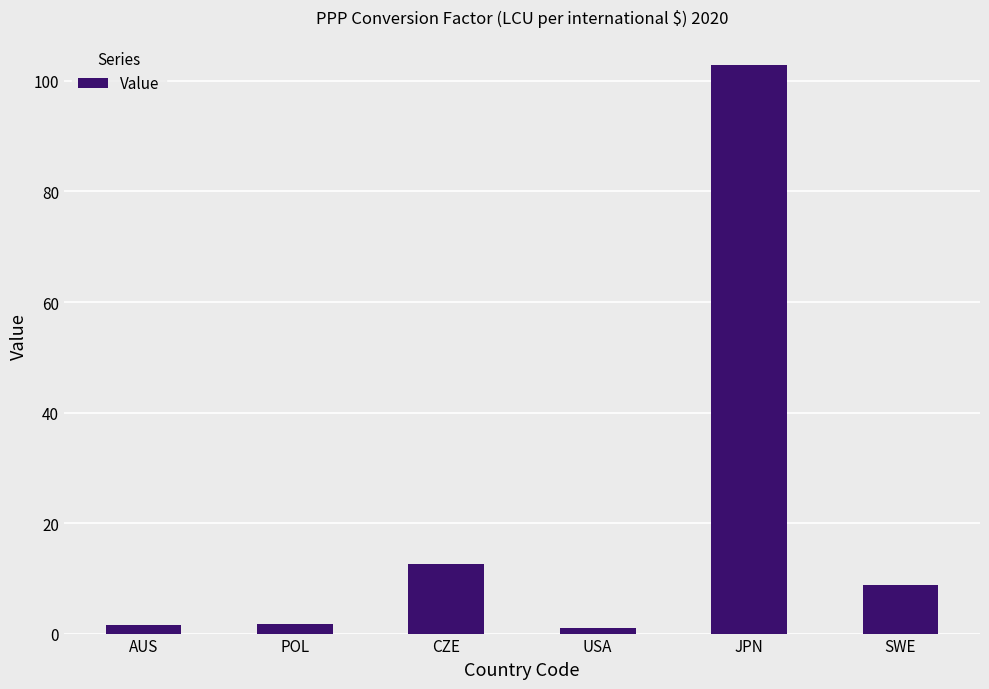

What is the sum of all values?

128.5